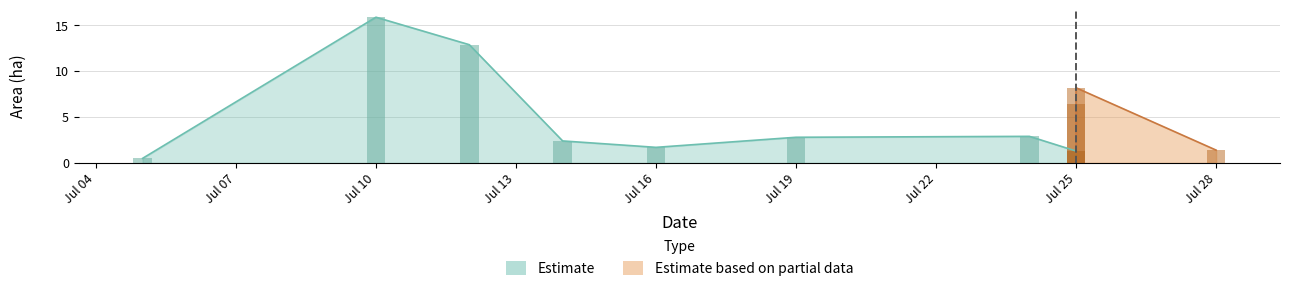

Which category has the highest value in the Estimate series?

Jul 10